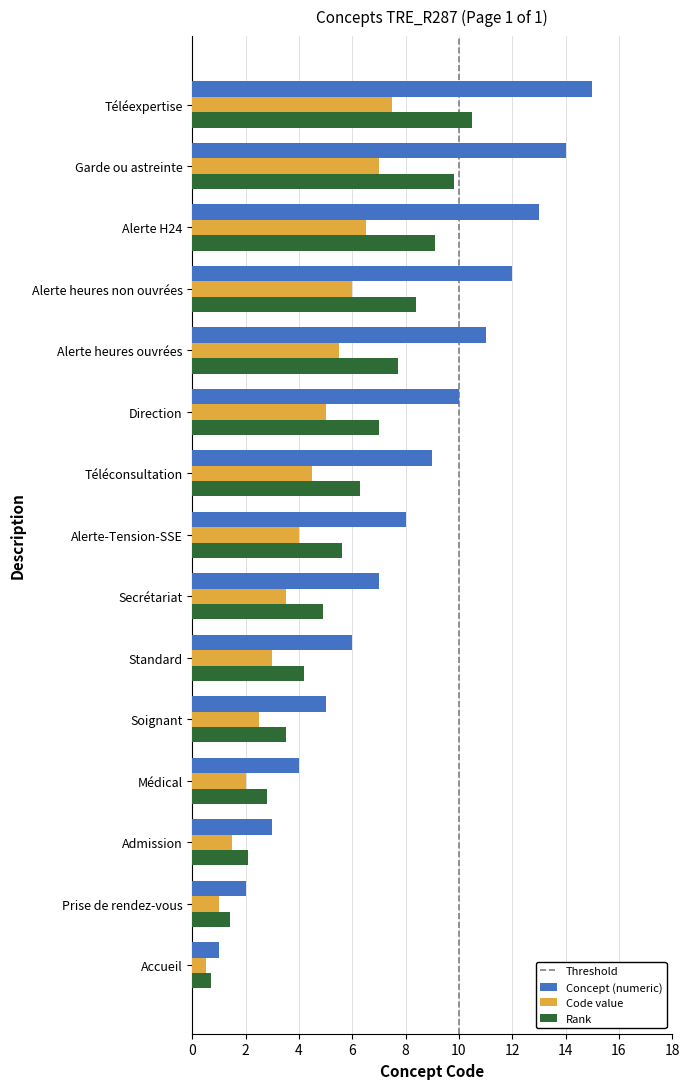

List the labels in order of Concept (numeric) value, smallest first.

Accueil, Prise de rendez-vous, Admission, Médical, Soignant, Standard, Secrétariat, Alerte-Tension-SSE, Téléconsultation, Direction, Alerte heures ouvrées, Alerte heures non ouvrées, Alerte H24, Garde ou astreinte, Téléexpertise